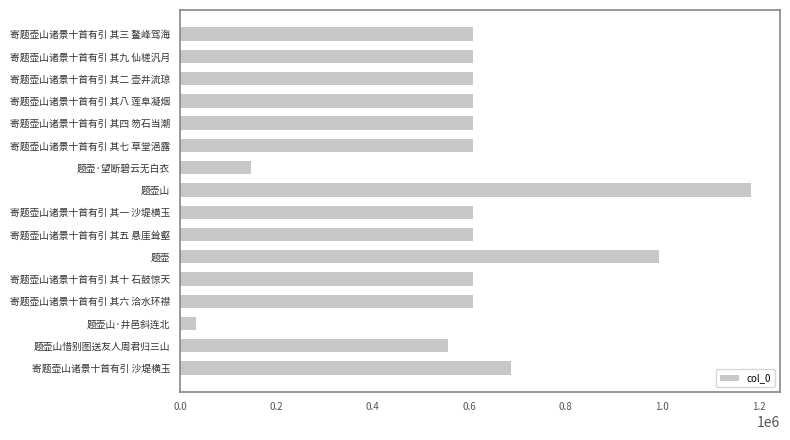

Are the bars grouped side by side (vs. stacked)?

No